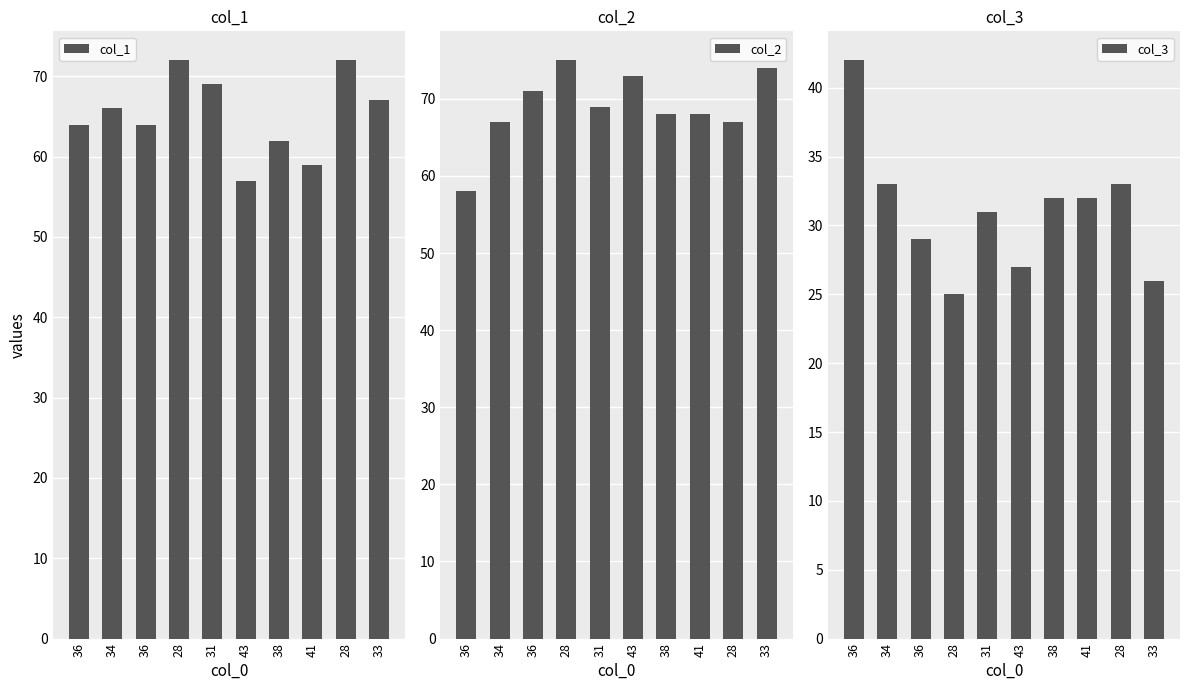

Rank the series by their maximum value, from highest to lowest.

col_2, col_1, col_3